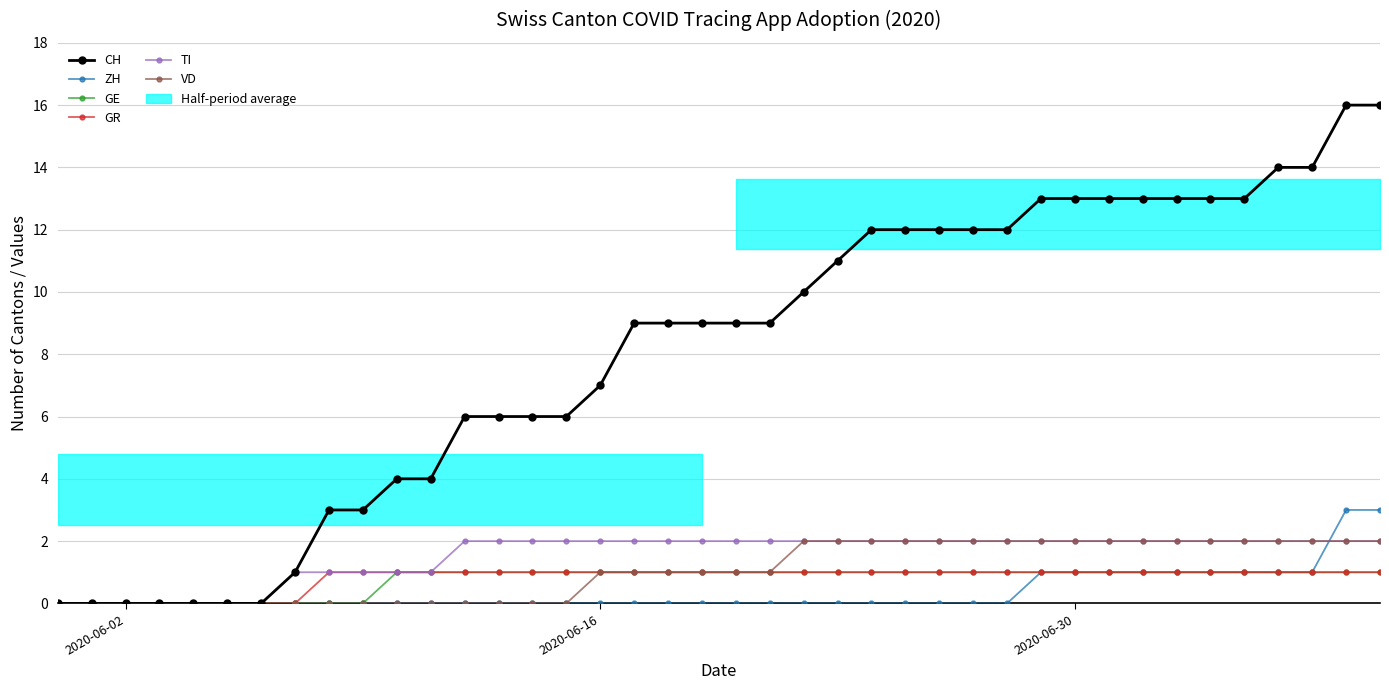

True or false: GE has more than 2 points higher than both neighbors.

False